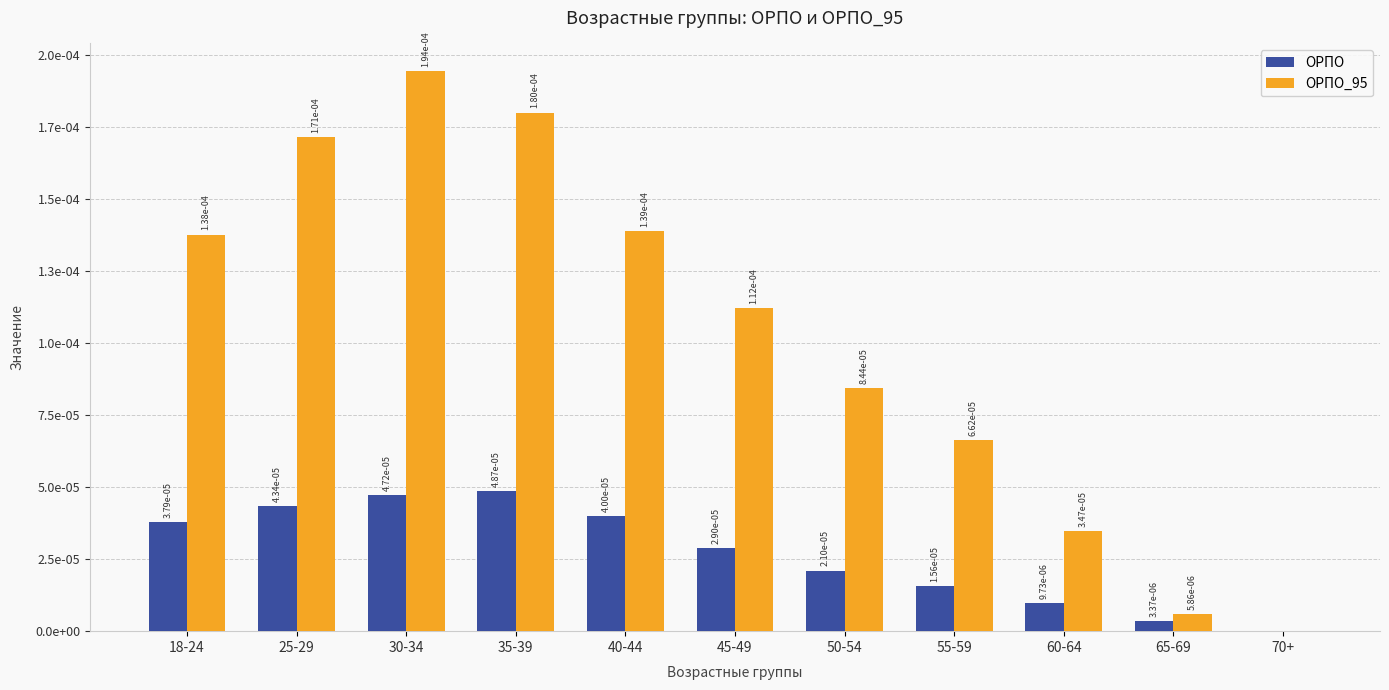

At which label does ОРПО reach its minimum?

70+